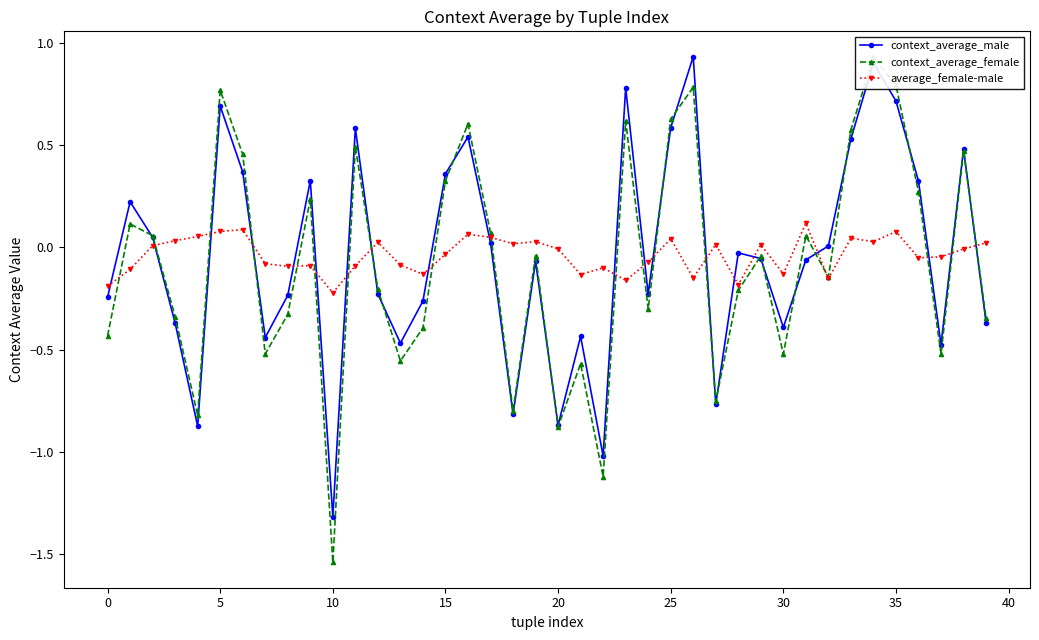

What is the lowest value of the context_average_male series?

-1.3